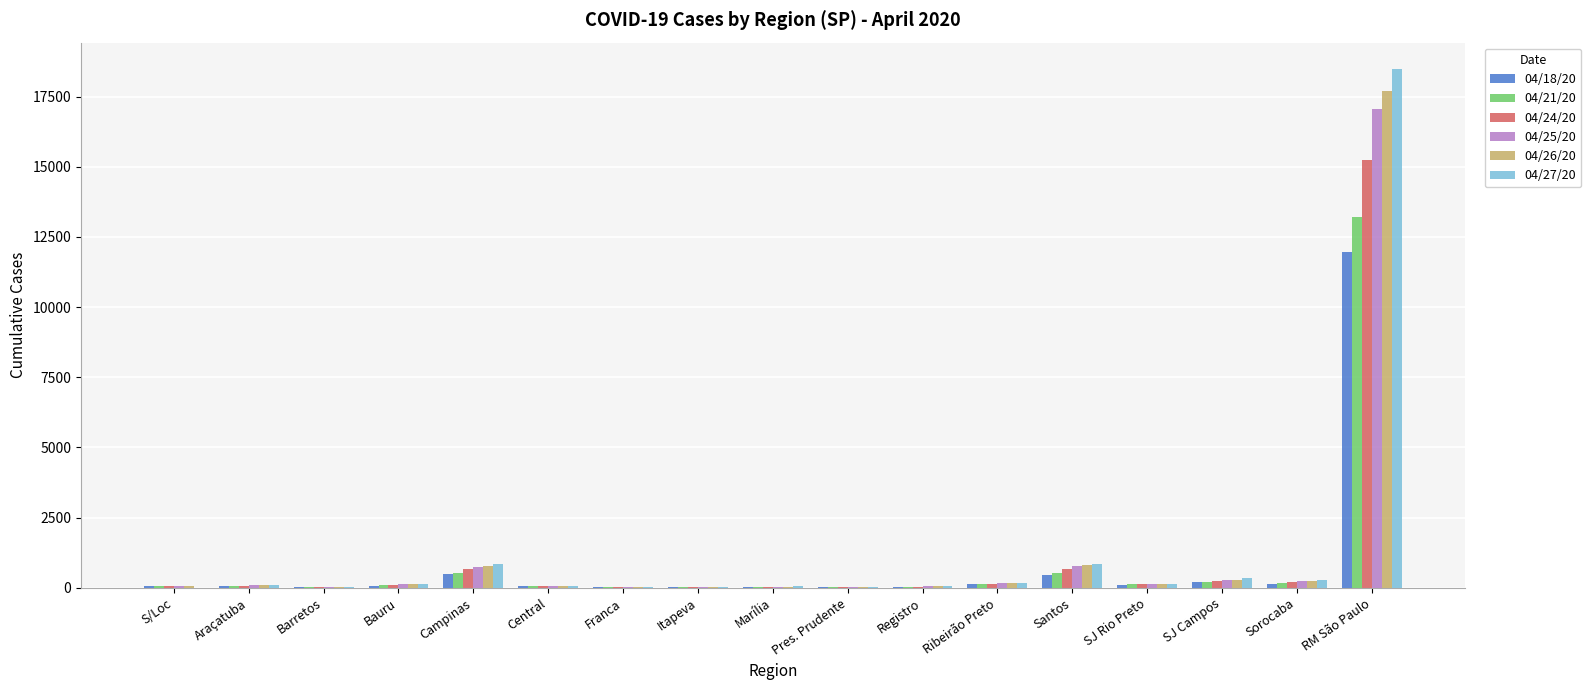

Is it true that 04/24/20 equals 656 at Campinas?

True